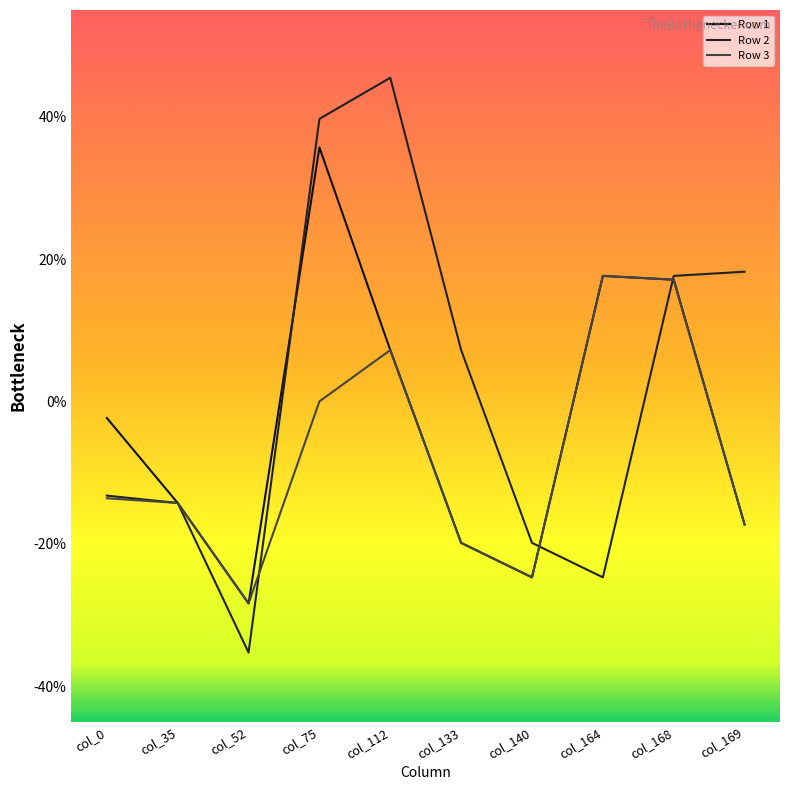

After their last crossing, which series has the higher values: Row 3 or Row 2?

Row 2